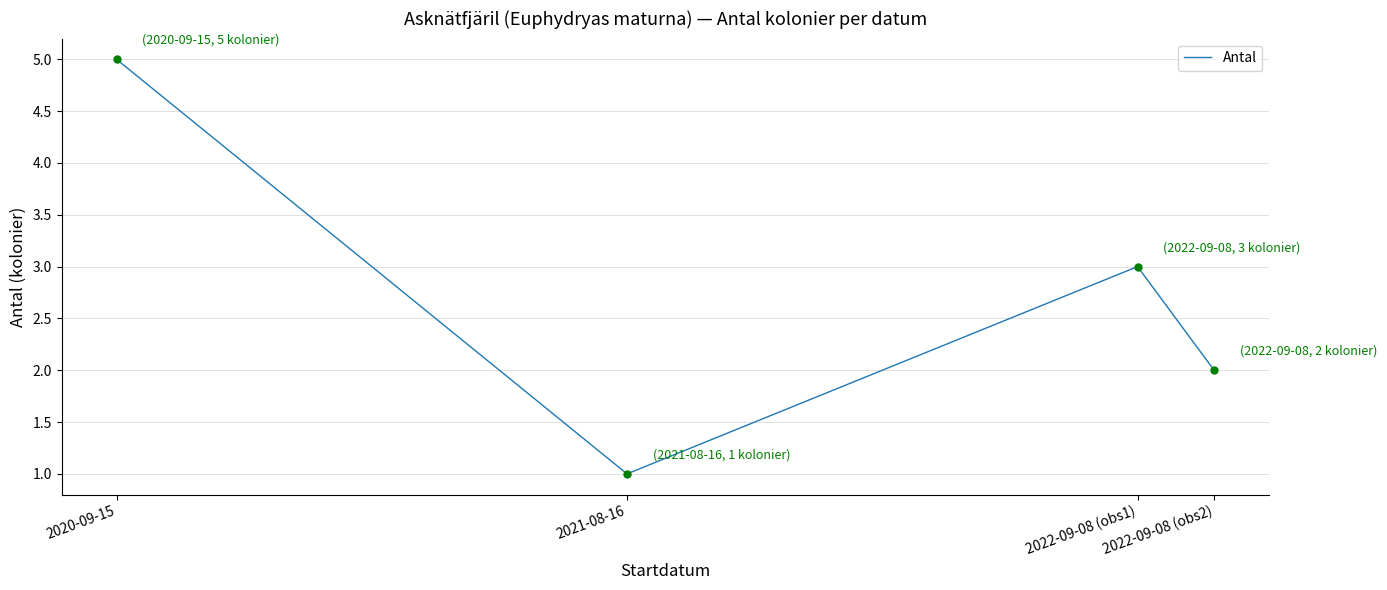

At which category does the chart reach its peak across all series?

2020-09-15